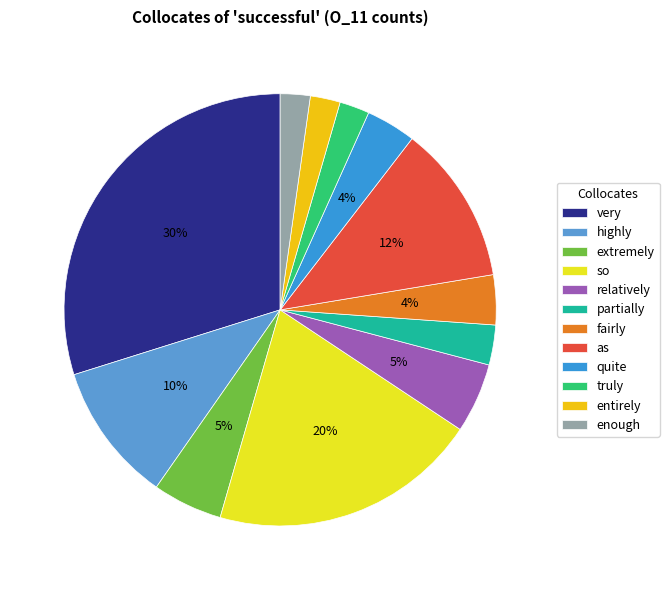

To the nearest percent, what is the average slice percentage?

8%